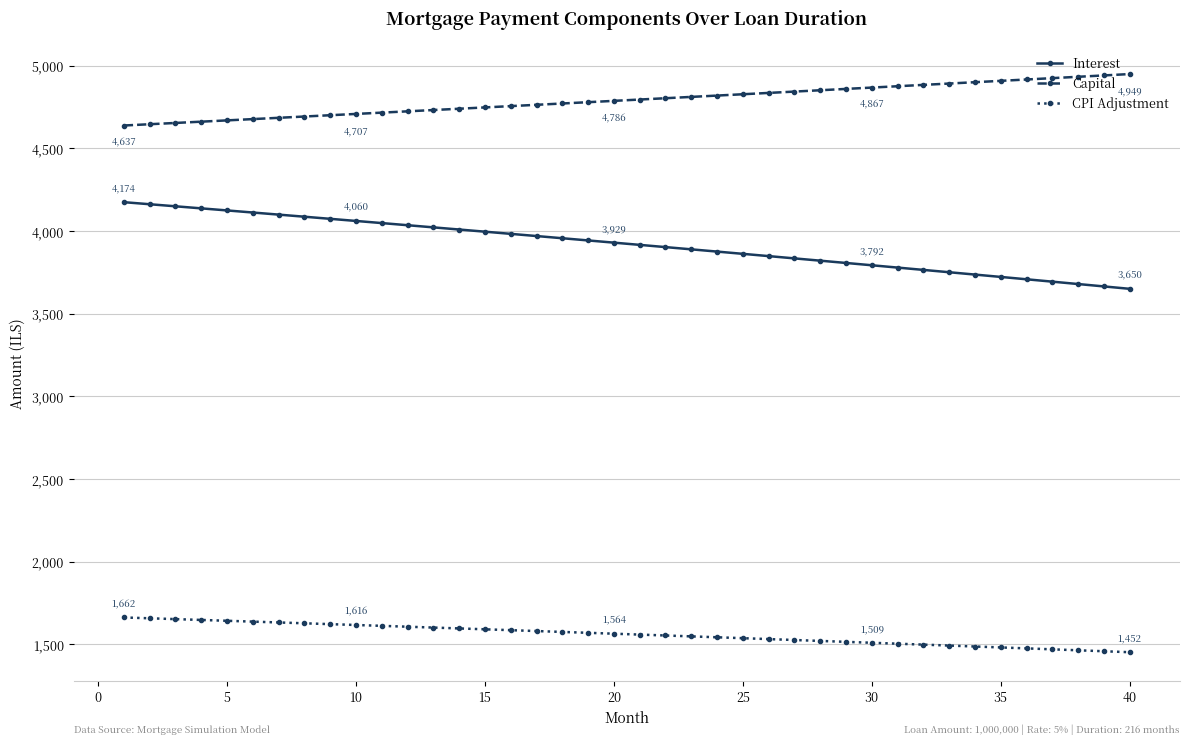

True or false: Interest and CPI Adjustment intersect in this chart.

False